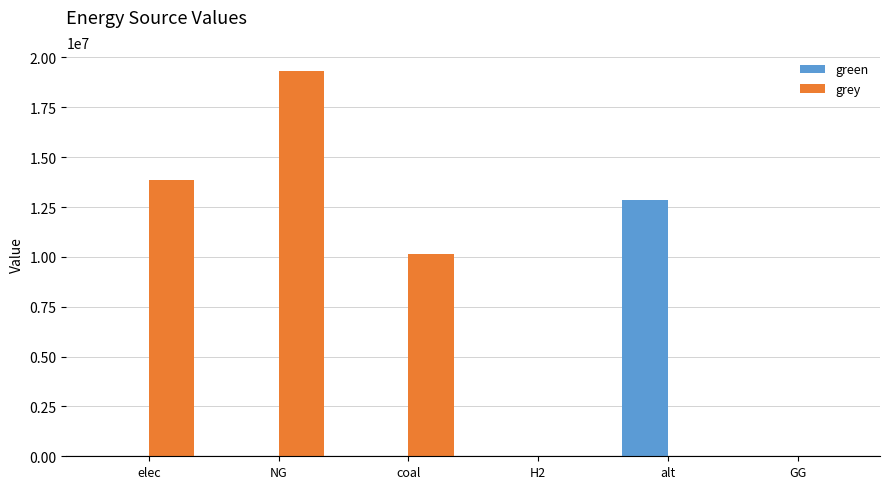

Which category has the highest value in the grey series?

NG